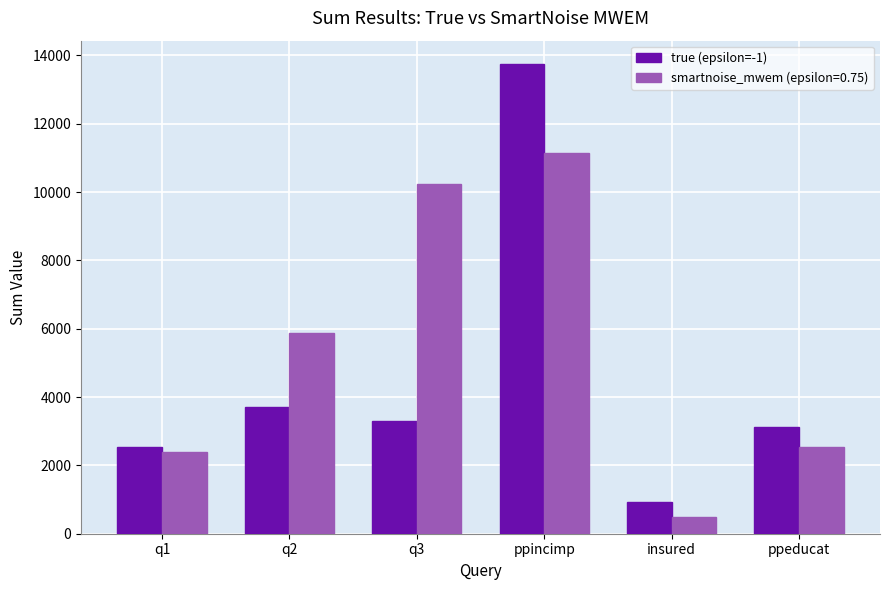

Reading left to right, transcribe all the data shown in this chart.

true (epsilon=-1): 2528	3721	3311	13744	934	3111
smartnoise_mwem (epsilon=0.75): 2378	5884	10232	11144	503	2537